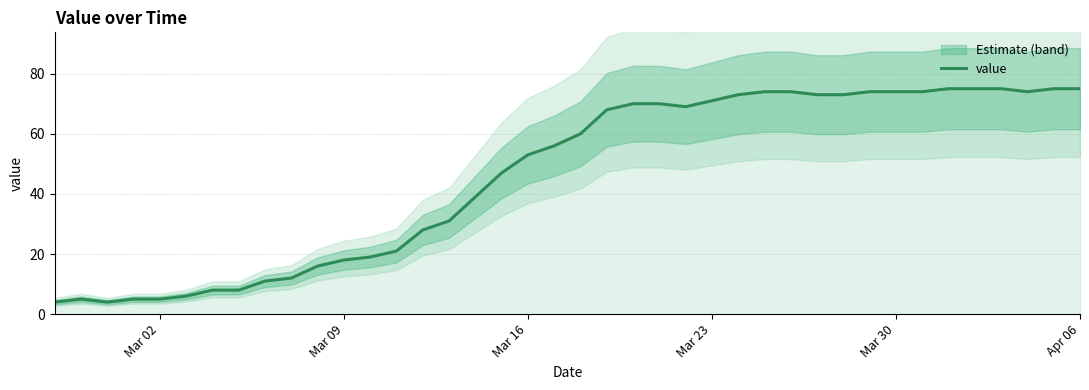

What is the maximum value for value?

75